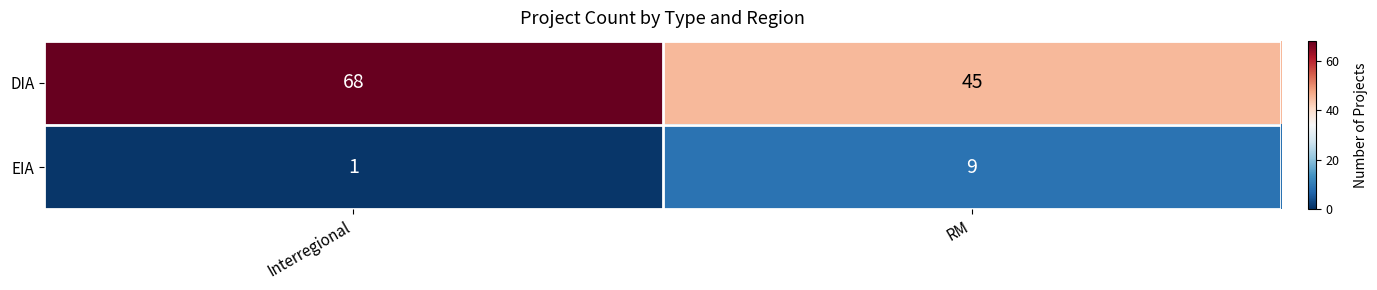

At which category is the sum across all series the highest?

Interregional